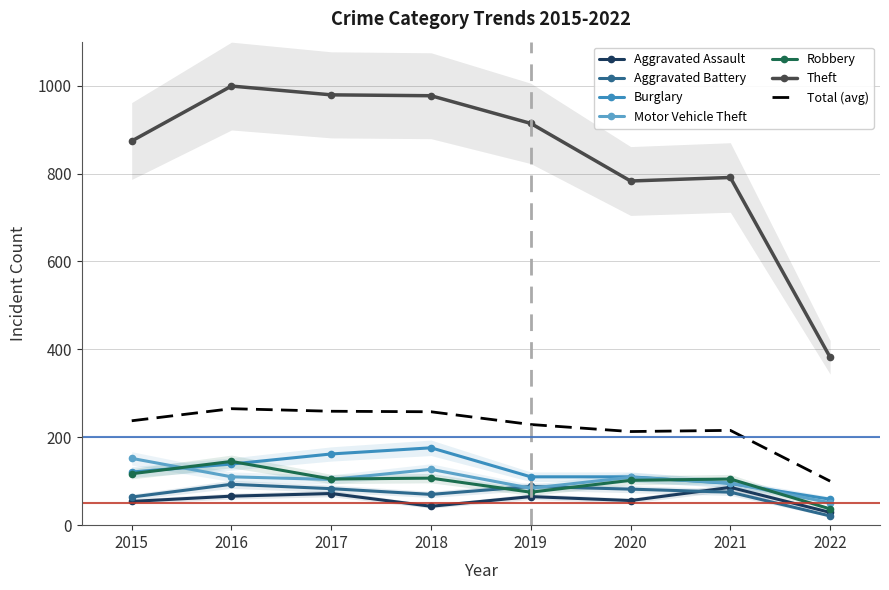

Which series has the widest spread of values?

Theft